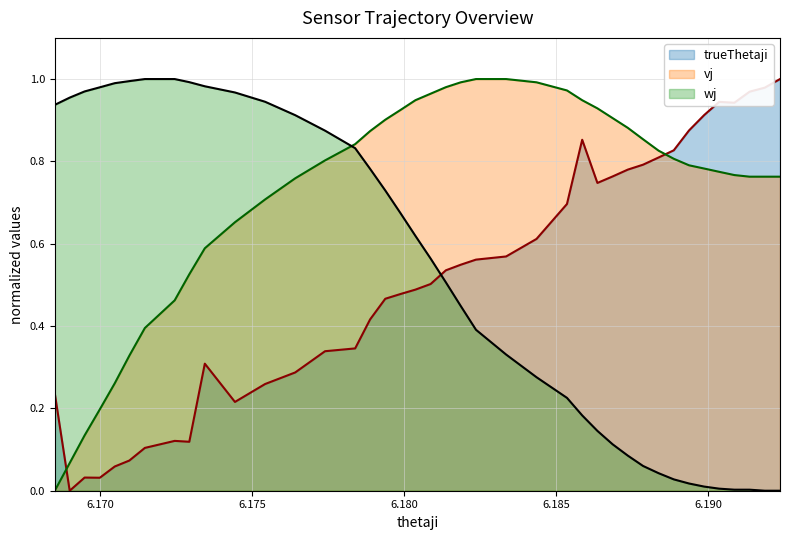

What is the average value of the trueThetaji series?

0.5